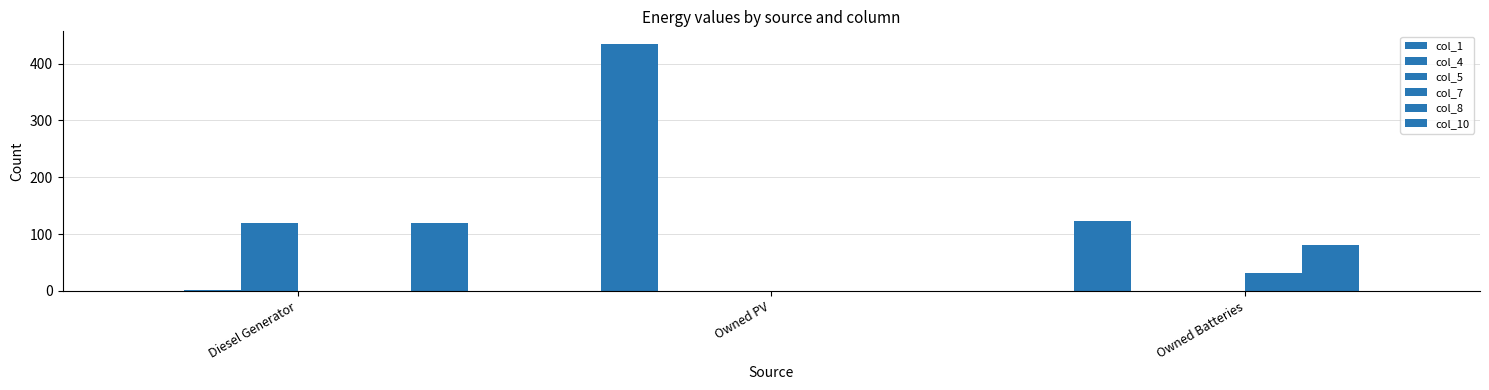

Is the value of col_8 at Diesel Generator greater than the value of col_1 at Owned PV?

No